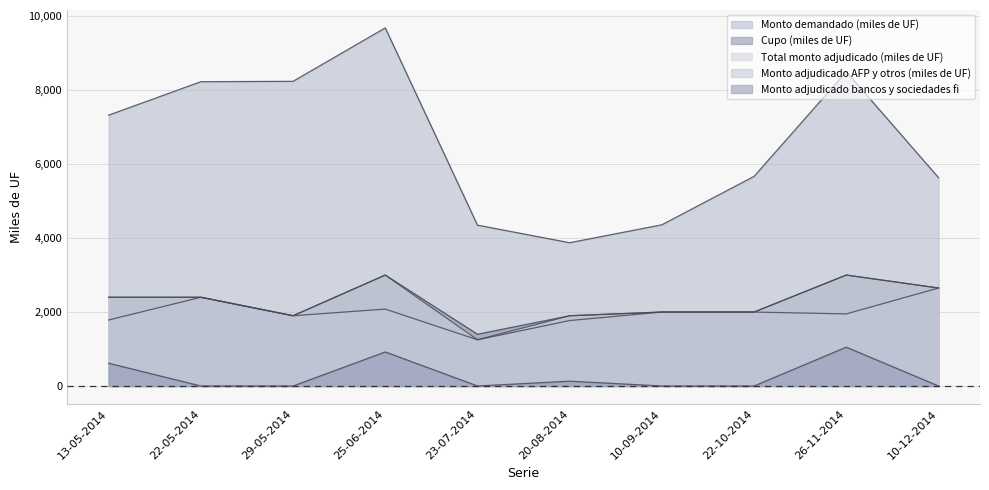

Reading right to left, transcribe all the data shown in this chart.

Cupo (miles de UF): 2650	3000	2000	2000	1900	1400	3000	1900	2400	2400
Monto demandado (miles de UF): 5635	8500	5670	4360	3875	4350	9685	8240	8230	7325
Total monto adjudicado (miles de UF): 2650	3000	2000	2000	1900	1250	3000	1900	2400	2400
Monto adjudicado bancos y sociedades fi: 0	1050	0	0	130	0	920	0	0	615
Monto adjudicado AFP y otros (miles de UF): 2650	1950	2000	2000	1770	1250	2080	1900	2400	1785